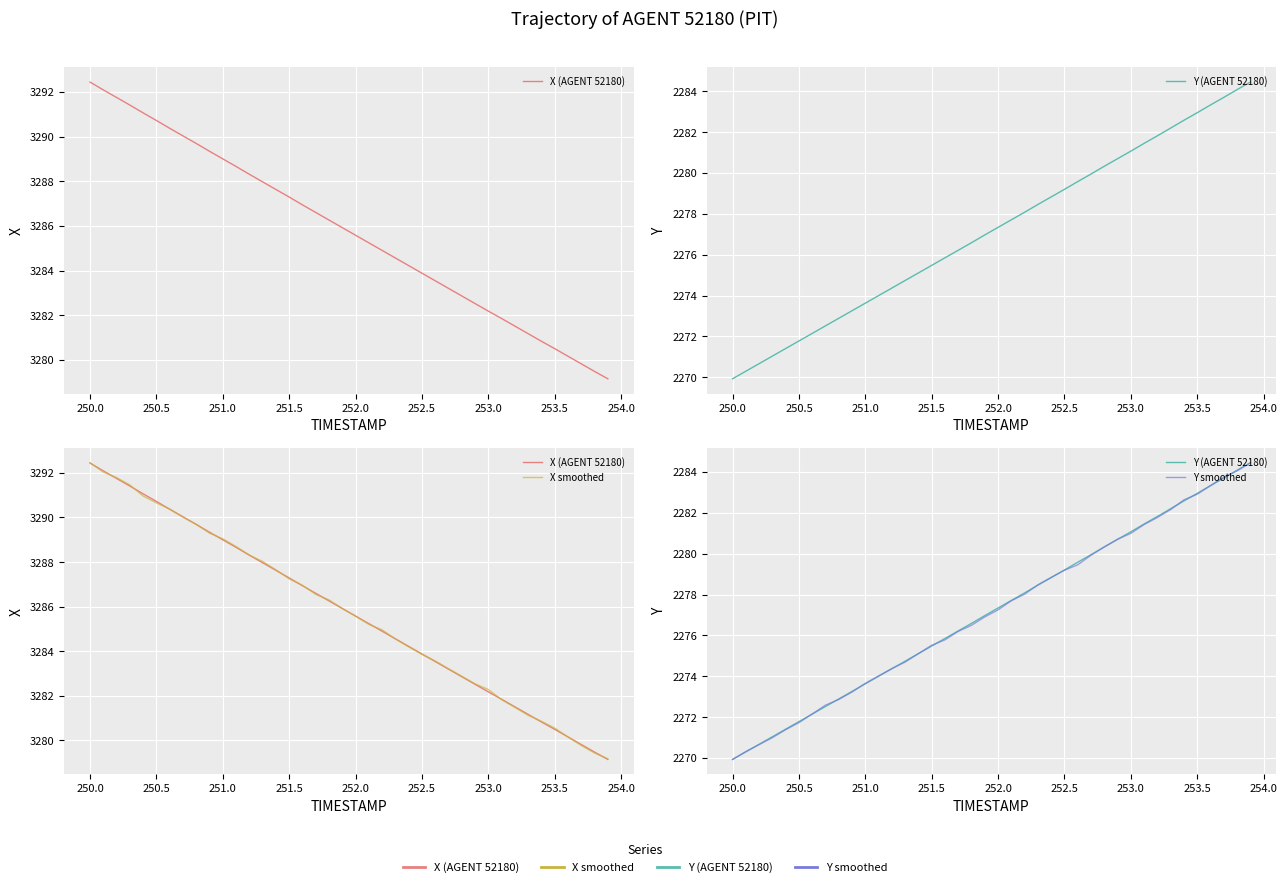

What is the average value of the X smoothed series?

3285.8